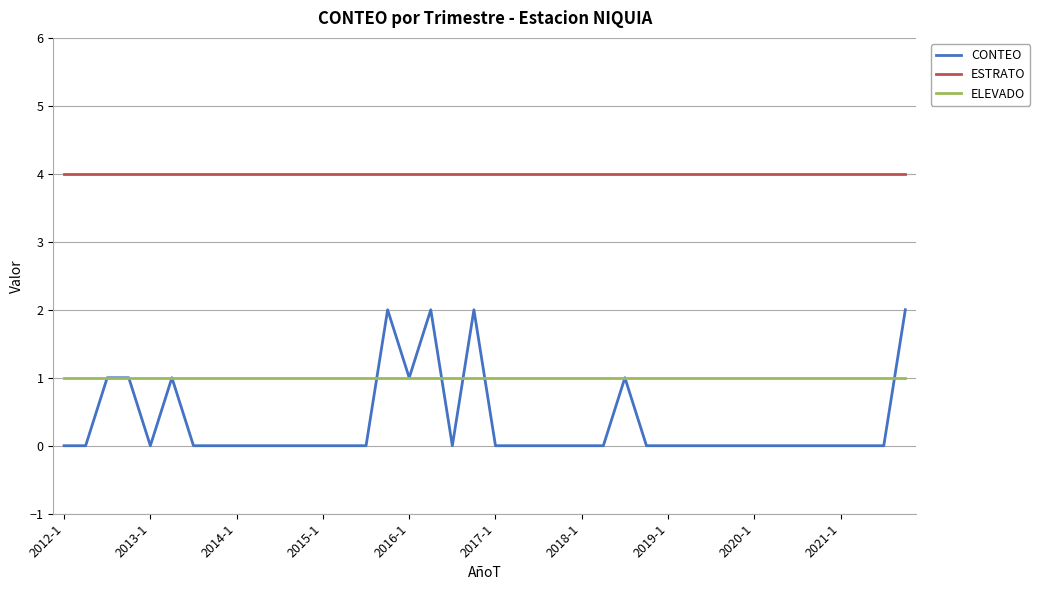

Is this an area chart (filled region under the line)?

No